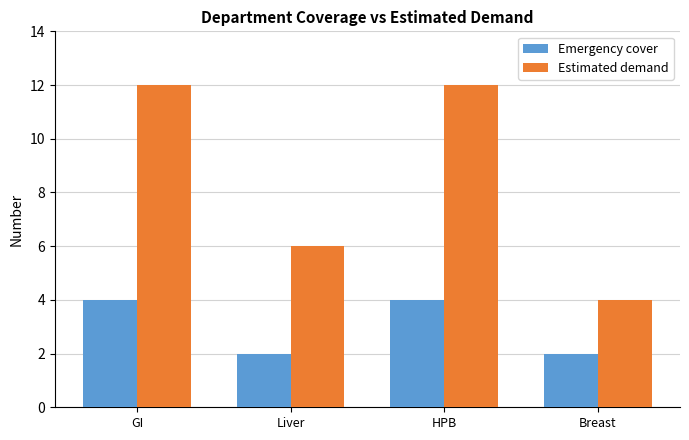

What is the sum of the Estimated demand values at GI and Liver?

18